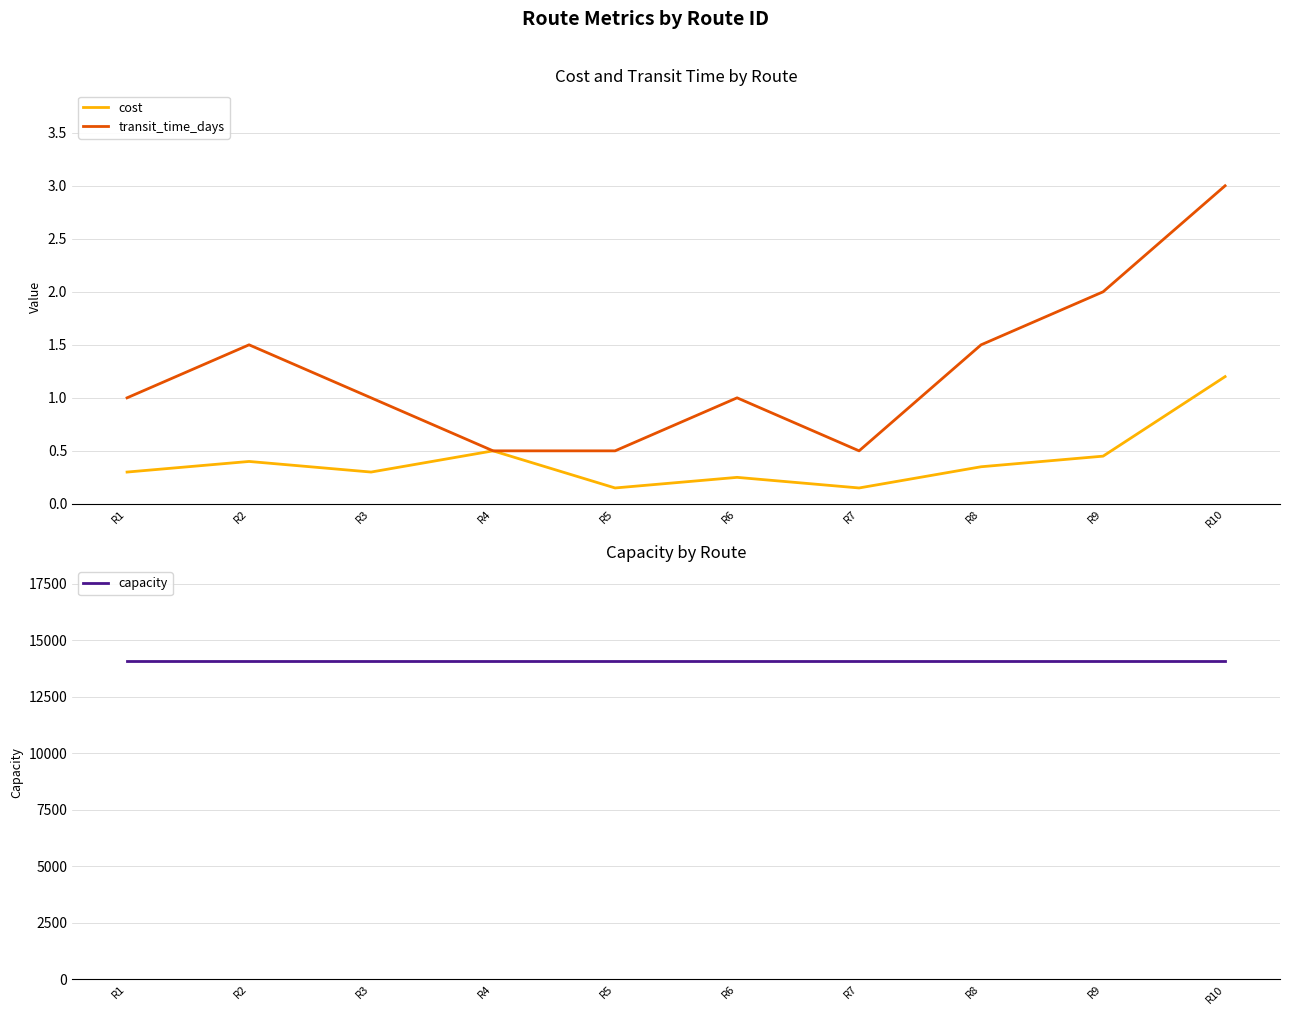

What is the total value across all series at R9?

14082.5